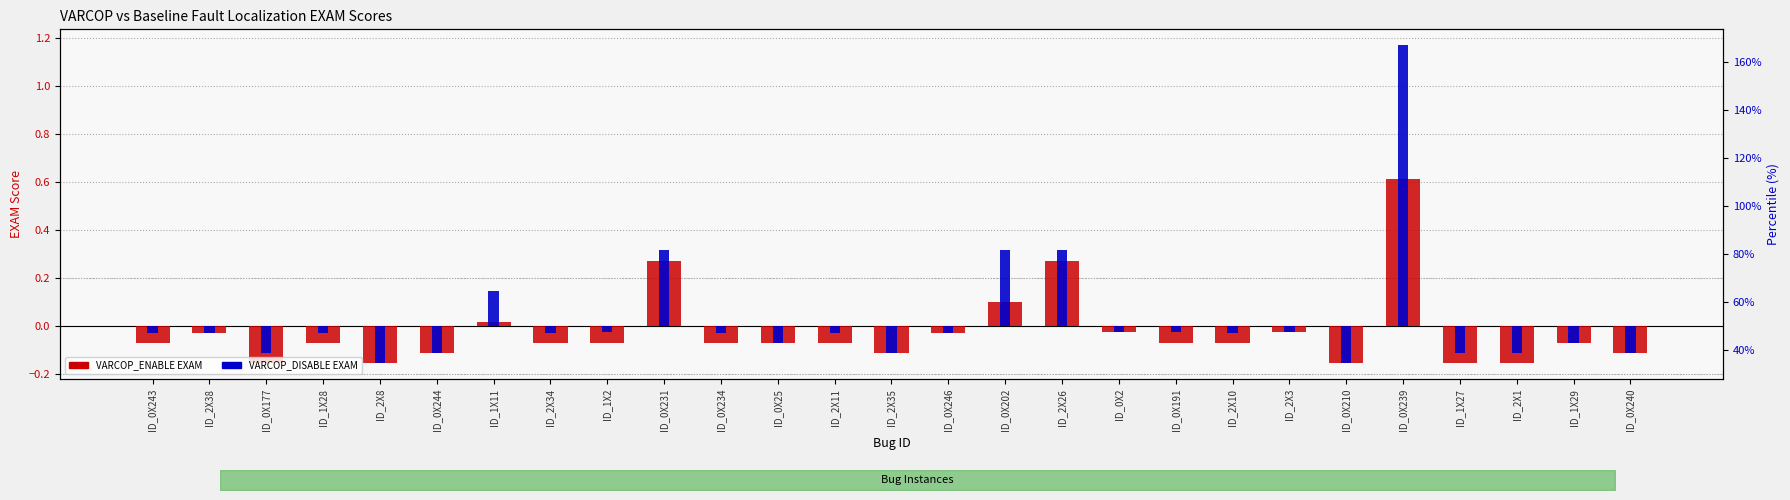

What is the difference between the VARCOP_ENABLE EXAM values at ID_1X29 and ID_1X27?

0.1